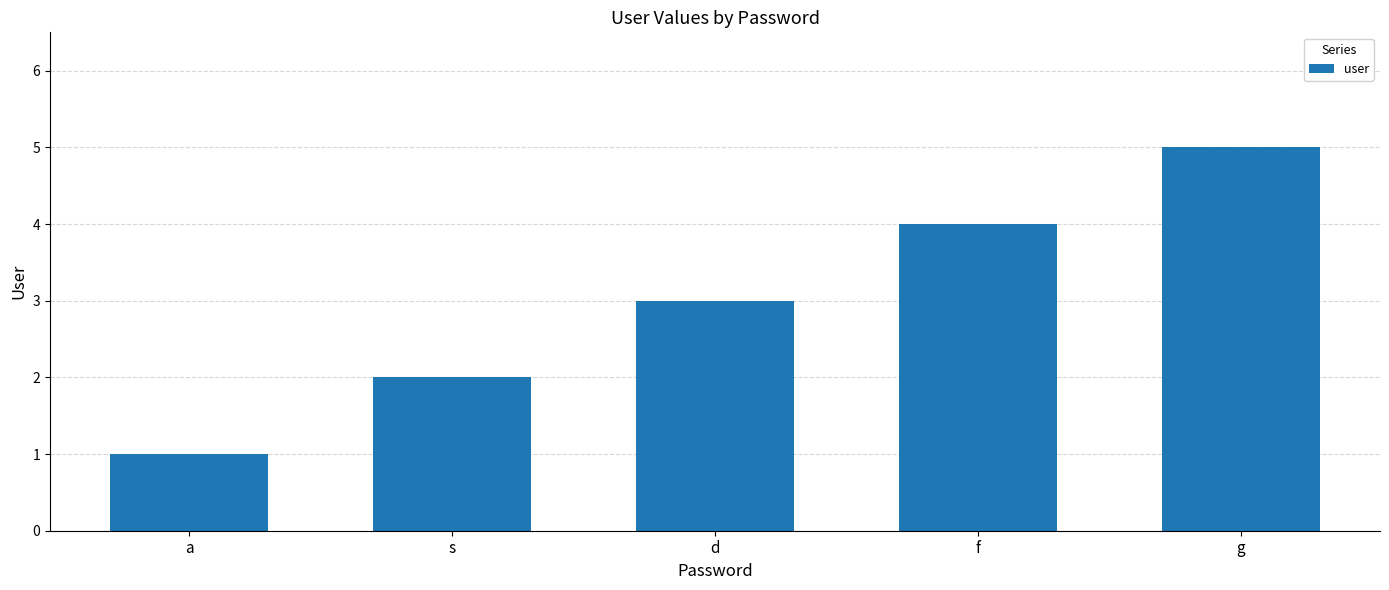

Reading left to right, list all the values displayed in this chart.

1	2	3	4	5